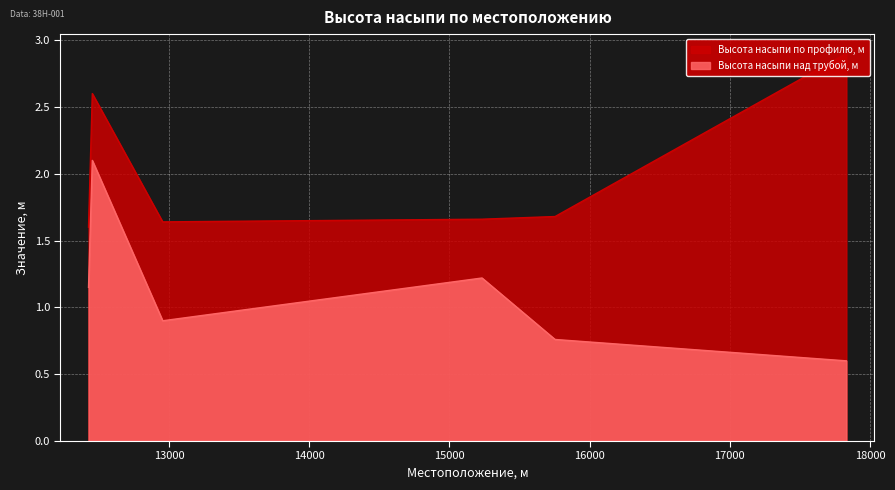

True or false: Высота насыпи над трубой, м and Высота насыпи по профилю, м cross at least once.

False